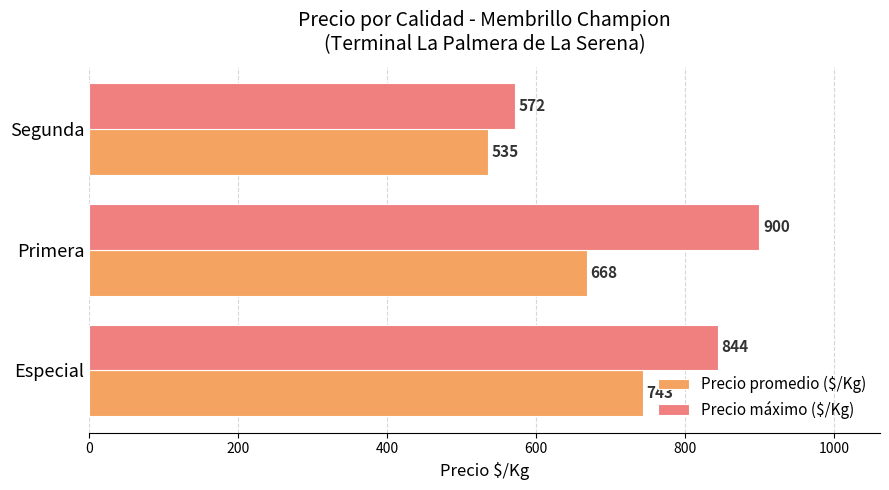

Rank the series by their maximum value, from highest to lowest.

Precio máximo ($/Kg), Precio promedio ($/Kg)